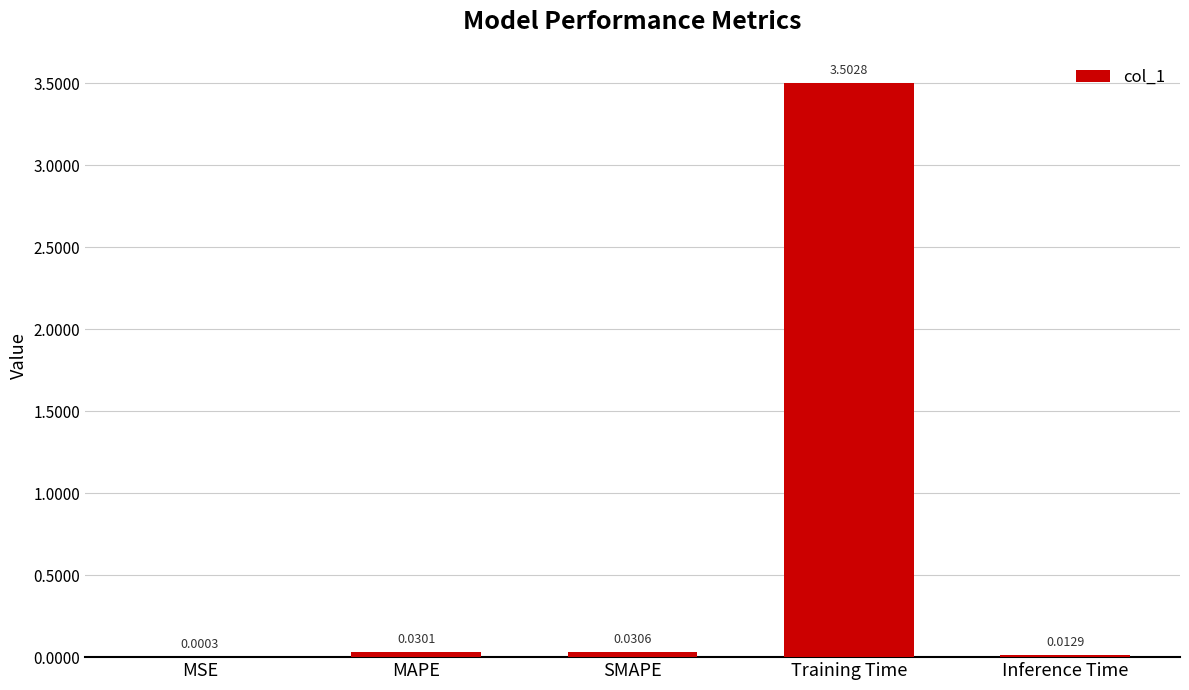

How many data points does each series have?

5